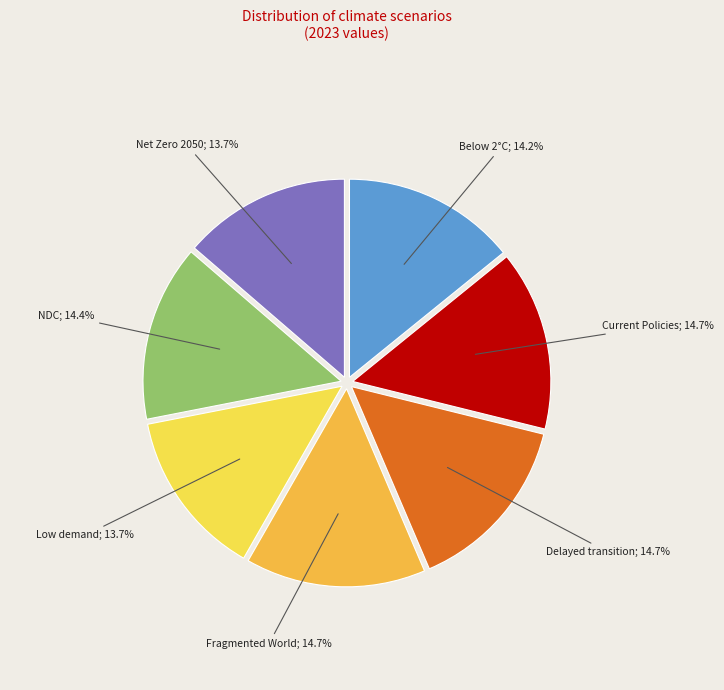

Rank the categories by value from lowest to highest.

Low demand, Net Zero 2050, Below 2°C, Nationally Determined Contributions, Current Policies, Delayed transition, Fragmented World